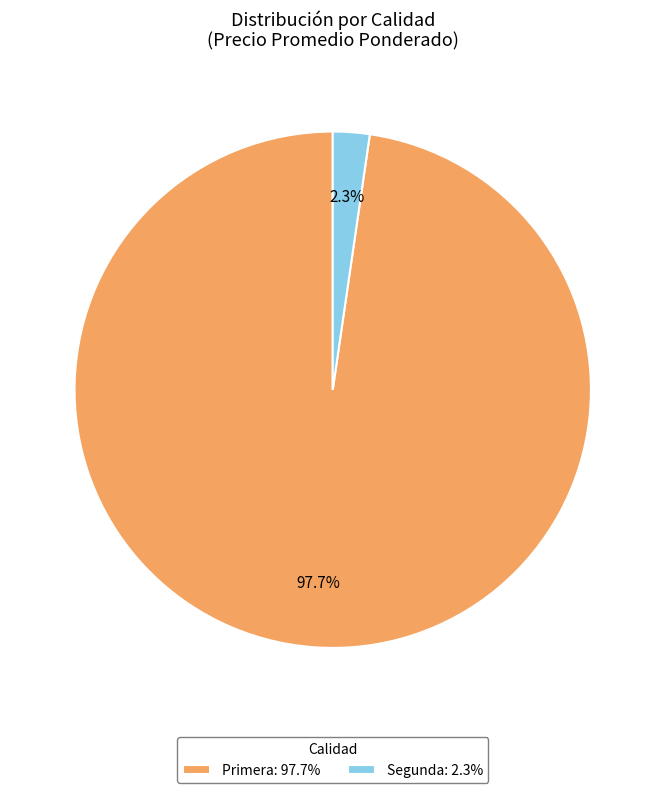

Is the sum of Primera: 97.7% and Segunda: 2.3% greater than half?

Yes